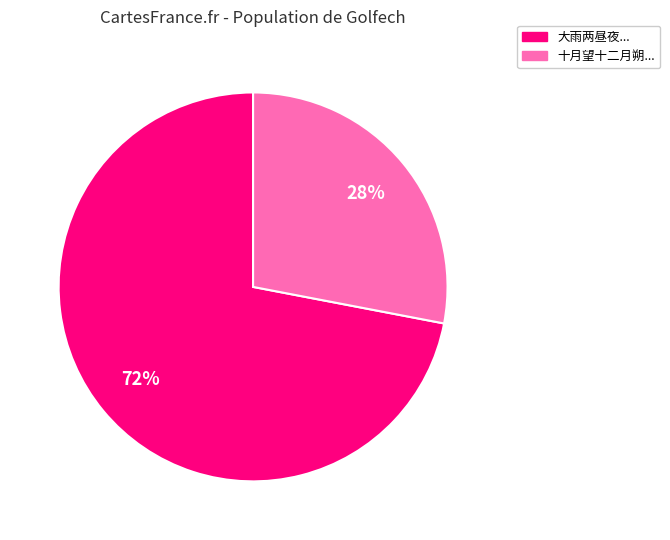

Which has a higher value, 十月望十二月朔... or 大雨两昼夜...?

大雨两昼夜...